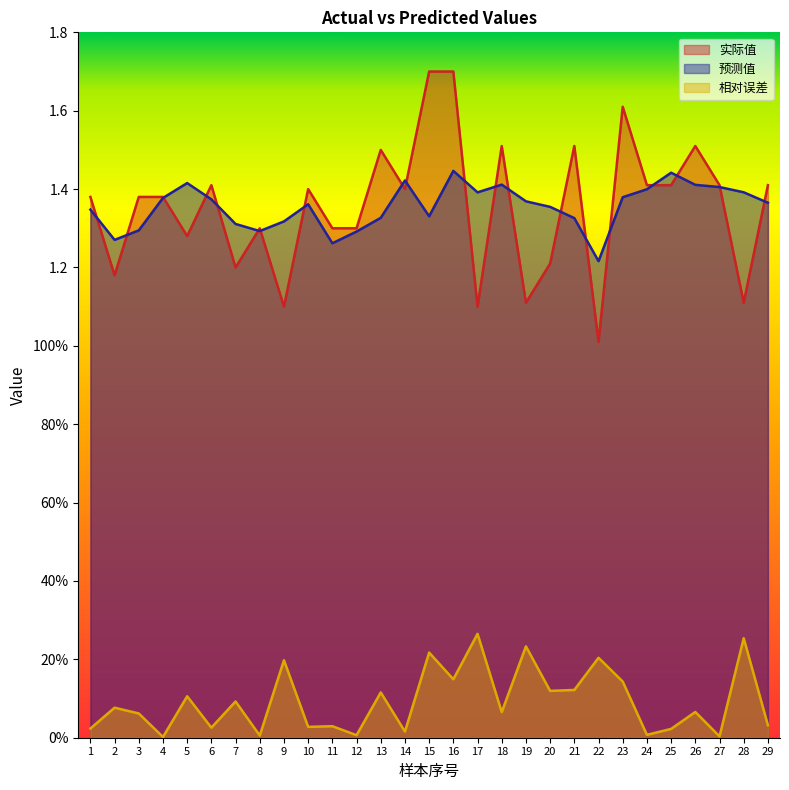

True or false: 实际值 has more than 2 points higher than both neighbors.

True